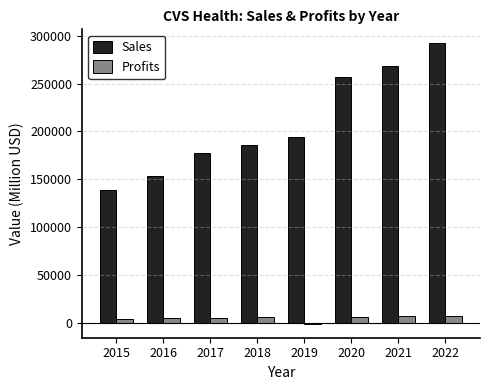

Which series has the widest spread of values?

Sales